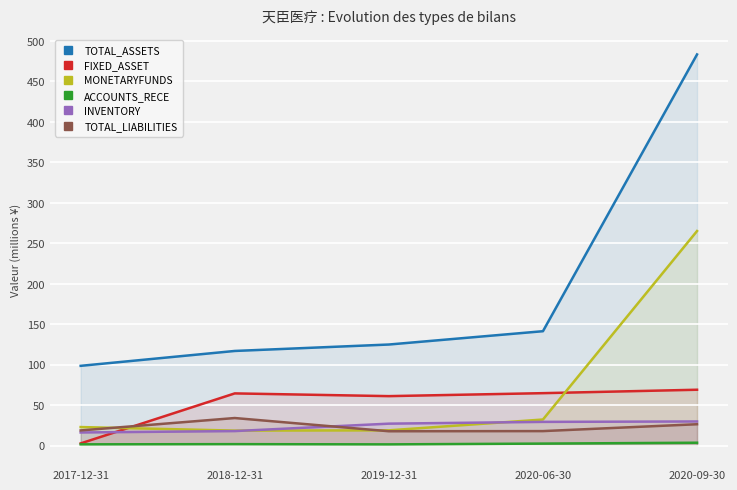

How many data points does each series have?

5